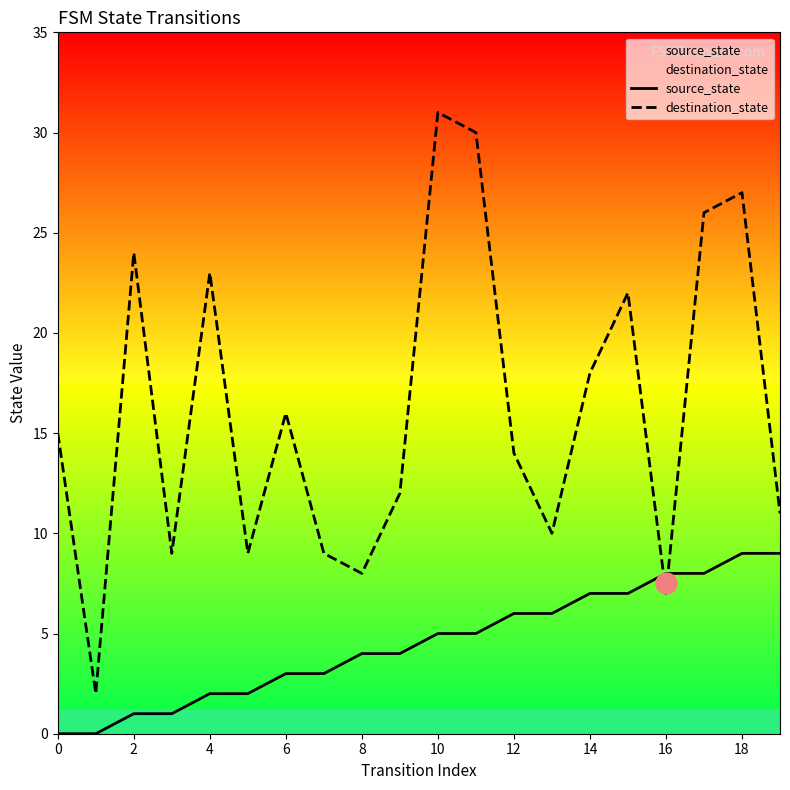

List the series in order of their peak value, lowest first.

source_state, destination_state